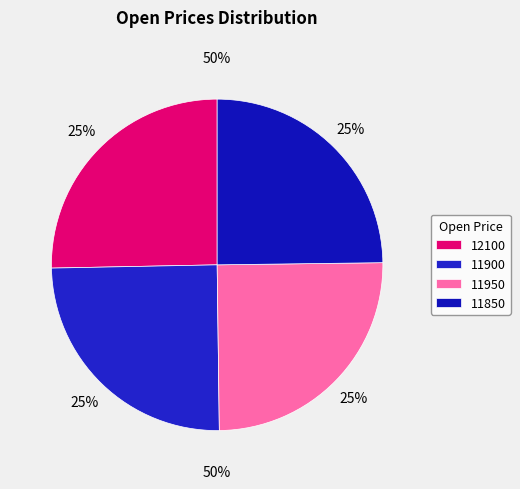

What is the ratio of the value at 11950 to the value at 11850?

1.0